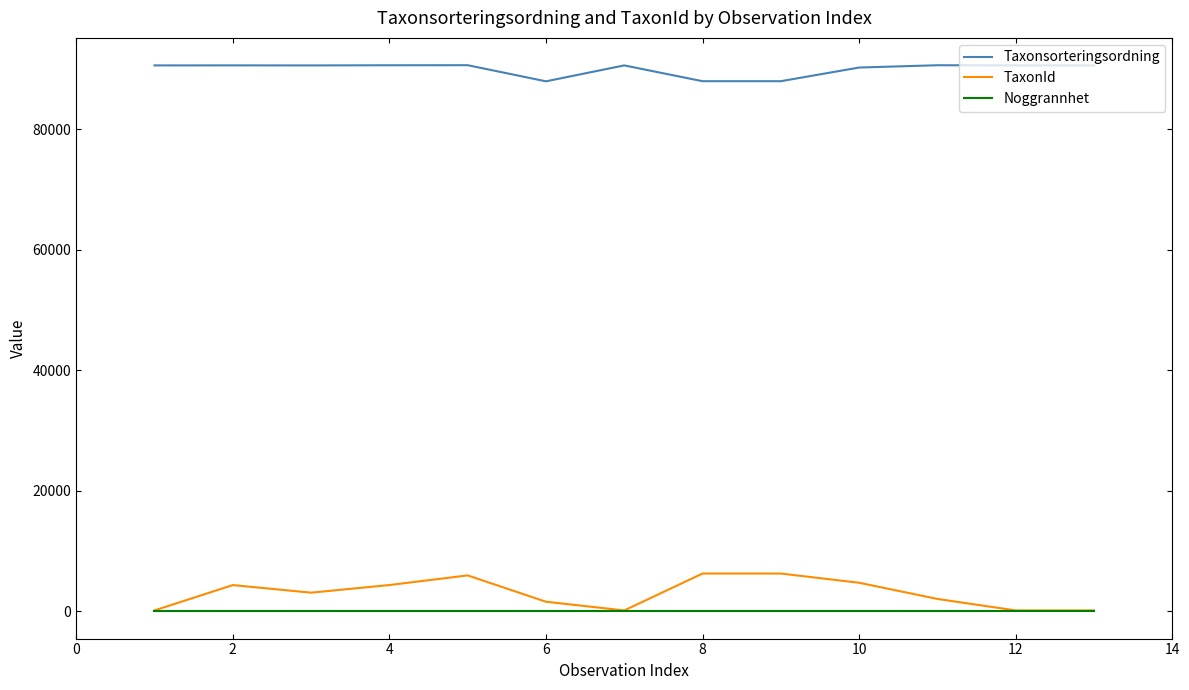

Which series has the largest total across all categories?

Taxonsorteringsordning